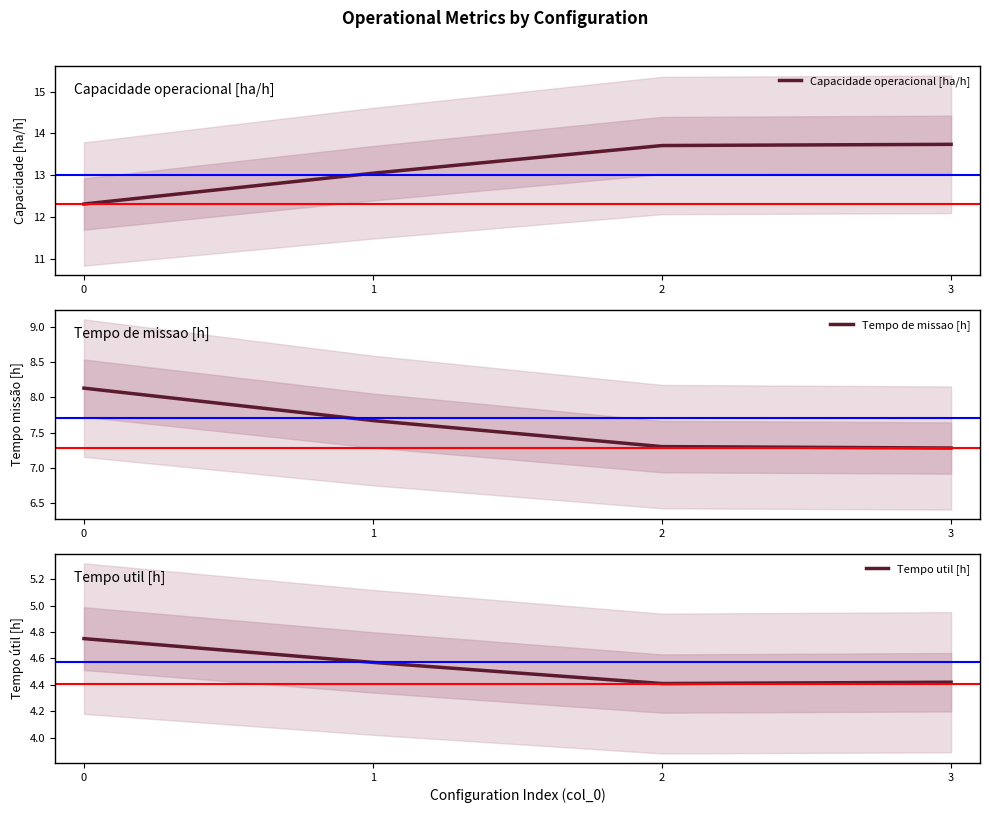

What are all the series names shown in the legend?

Capacidade operacional [ha/h], Tempo de missao [h], Tempo util [h]